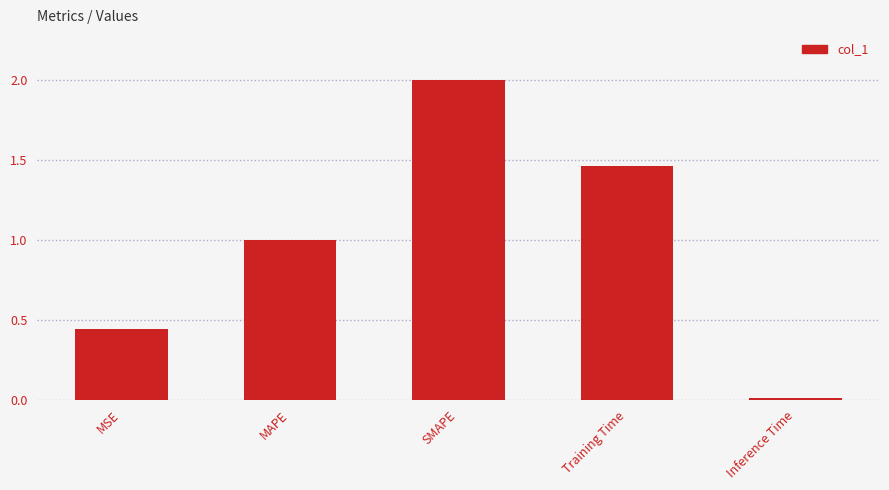

Read the value at MAPE.

1.0